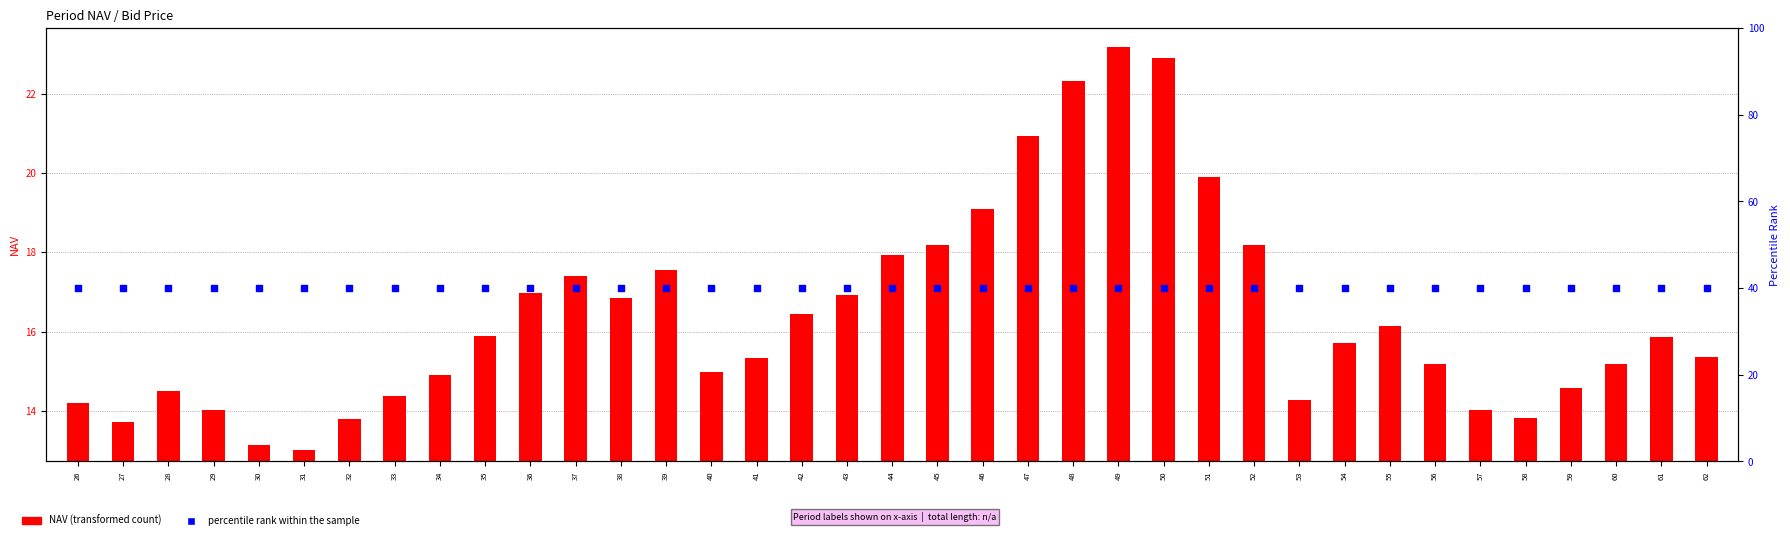

Which series has the largest Y range (max minus min)?

NAV (transformed count)